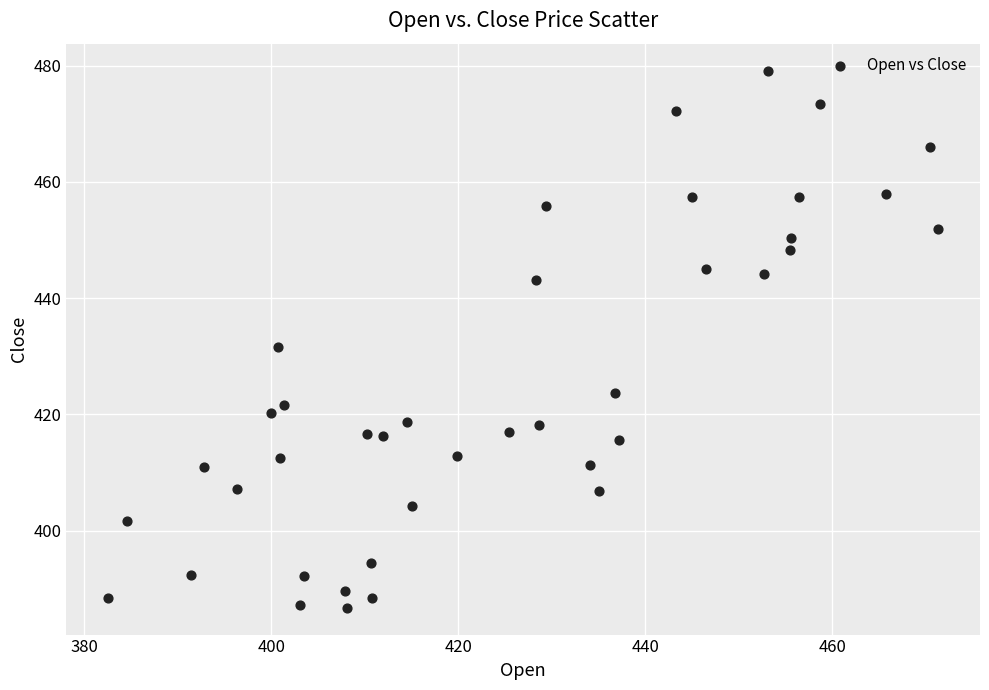

What is the range of Y values (max minus min)?

92.5